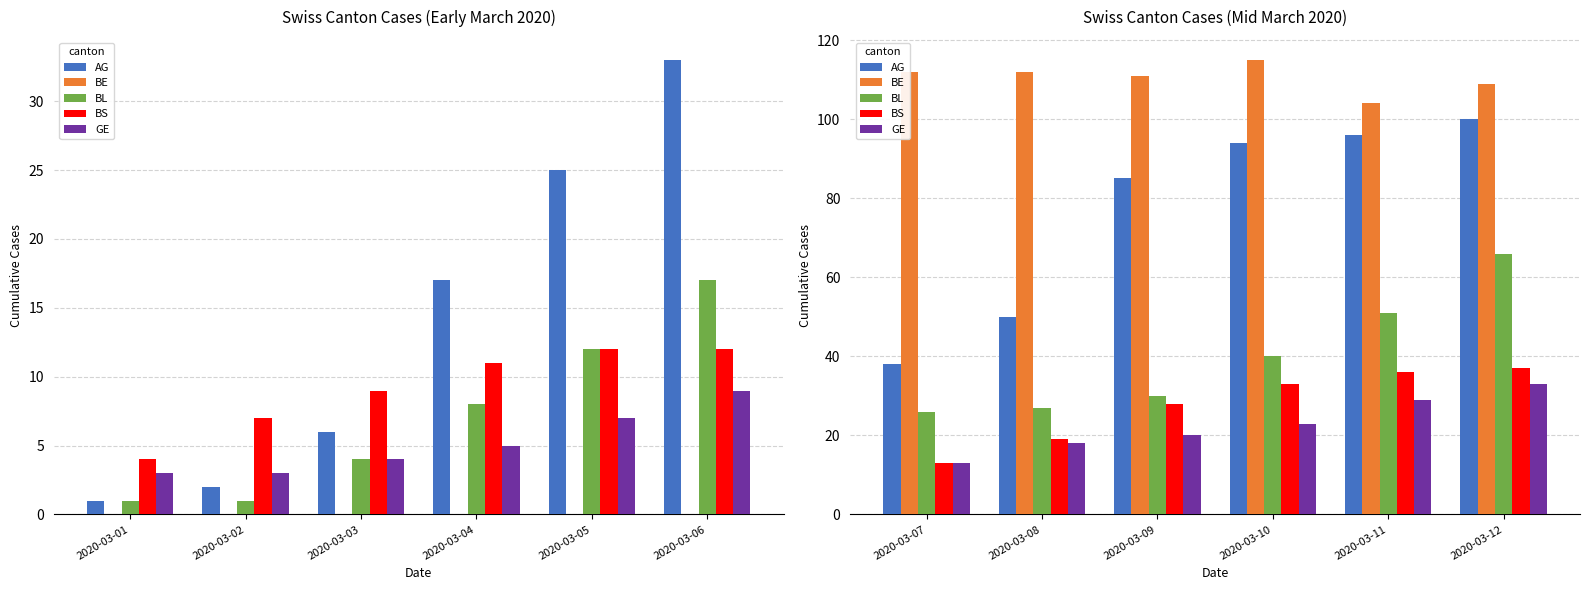

What are all the series names shown in the legend?

AG, BE, BL, BS, GE